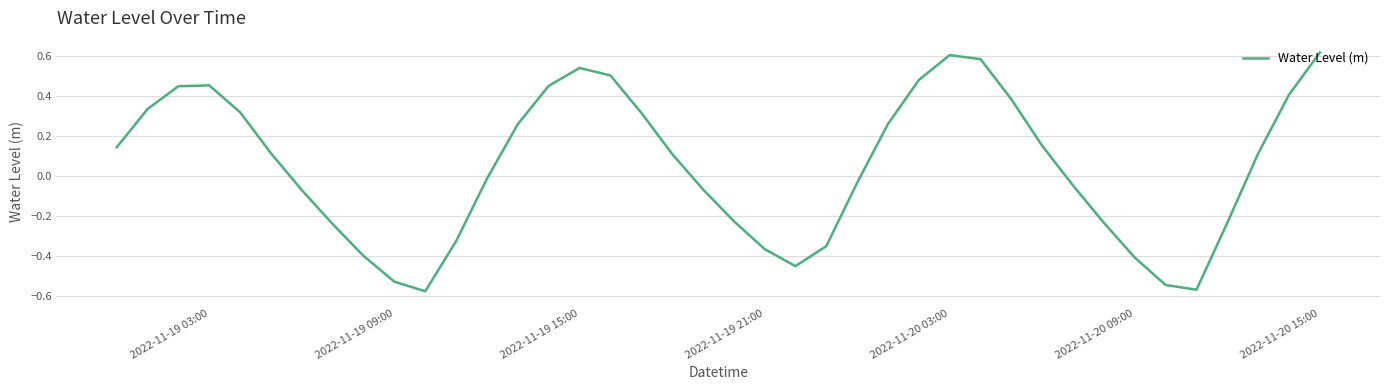

What is the difference between the maximum and minimum values?

1.2